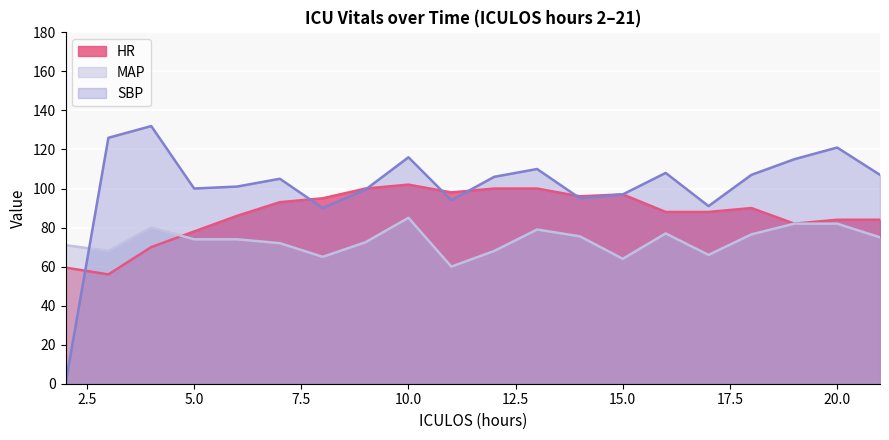

What is the maximum value for HR?

102.0